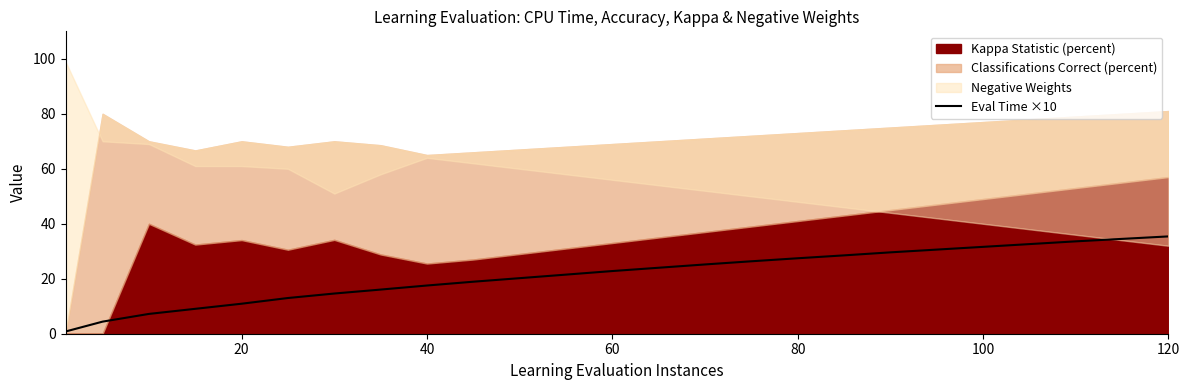

The Eval Time ×10 series shows 9.8 at 100. True or false?

False